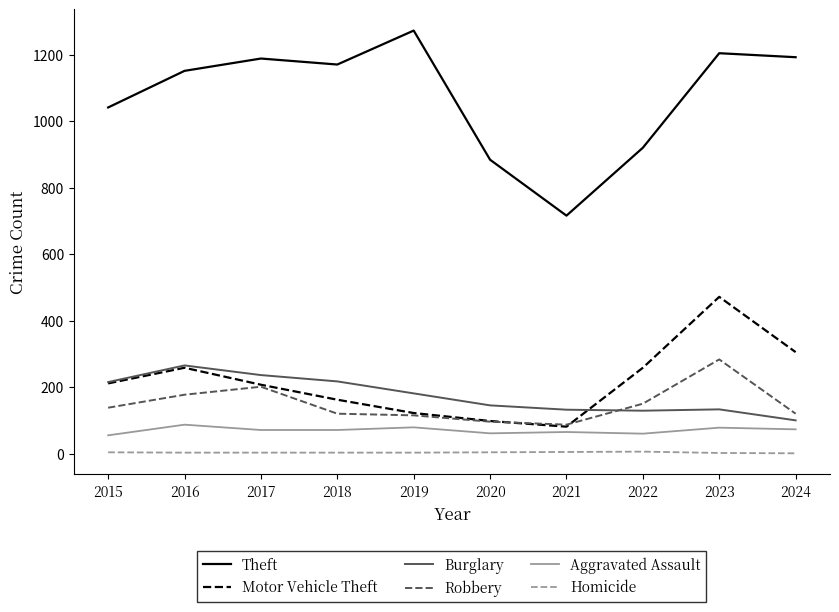

How many Homicide values are between 4 and 5?

6